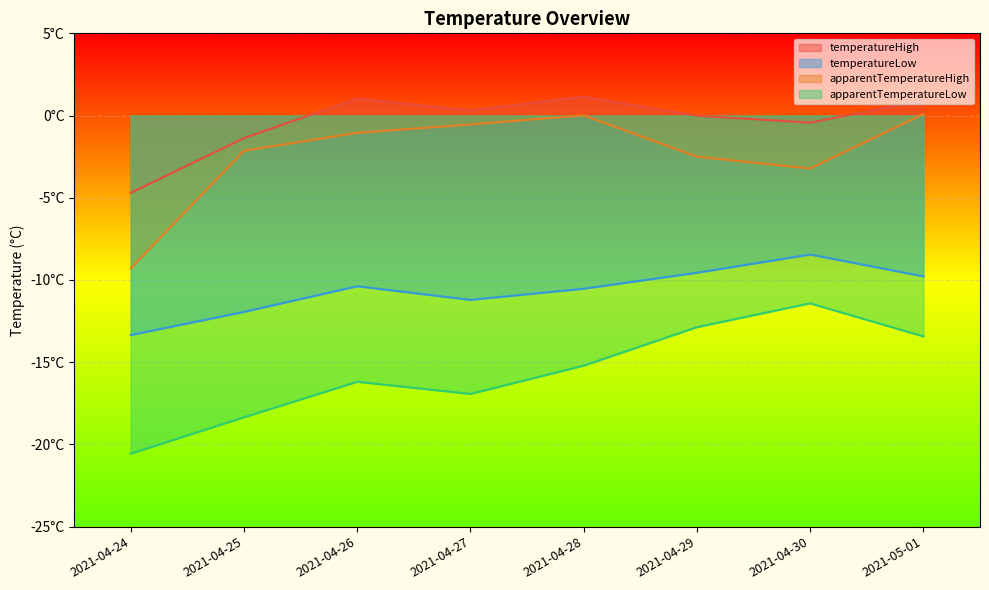

Which series has the widest spread of values?

apparentTemperatureHigh